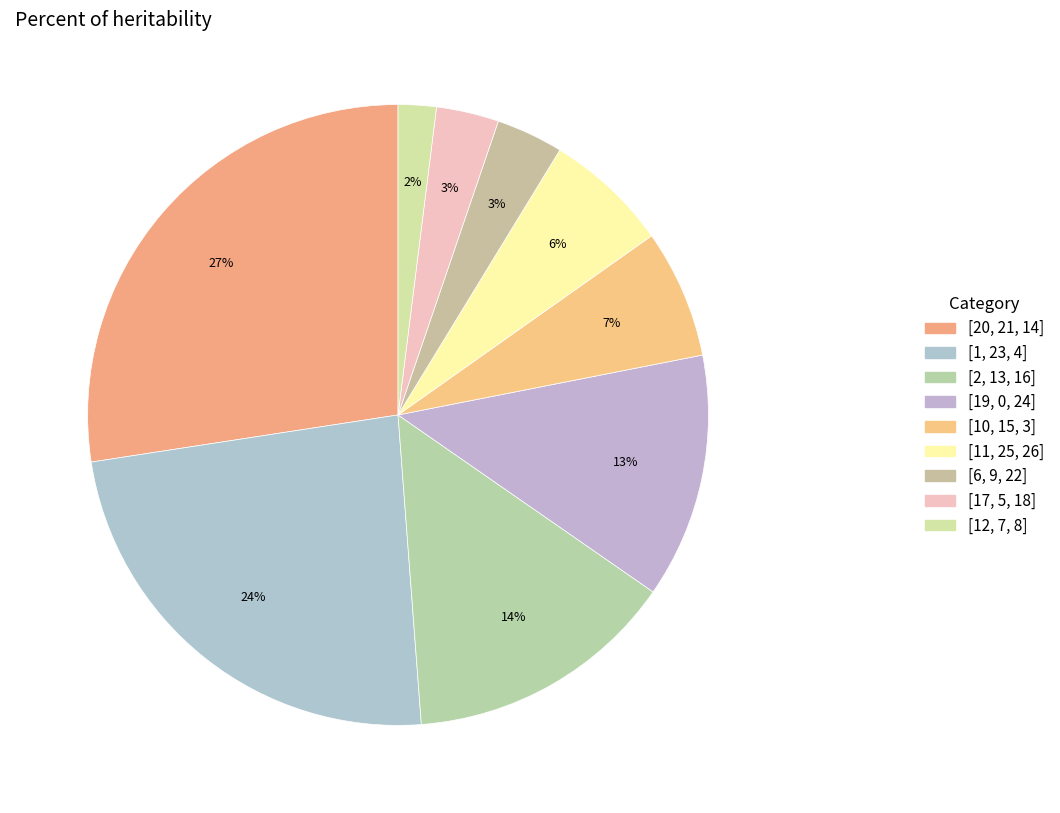

How many segments does this pie chart have?

9